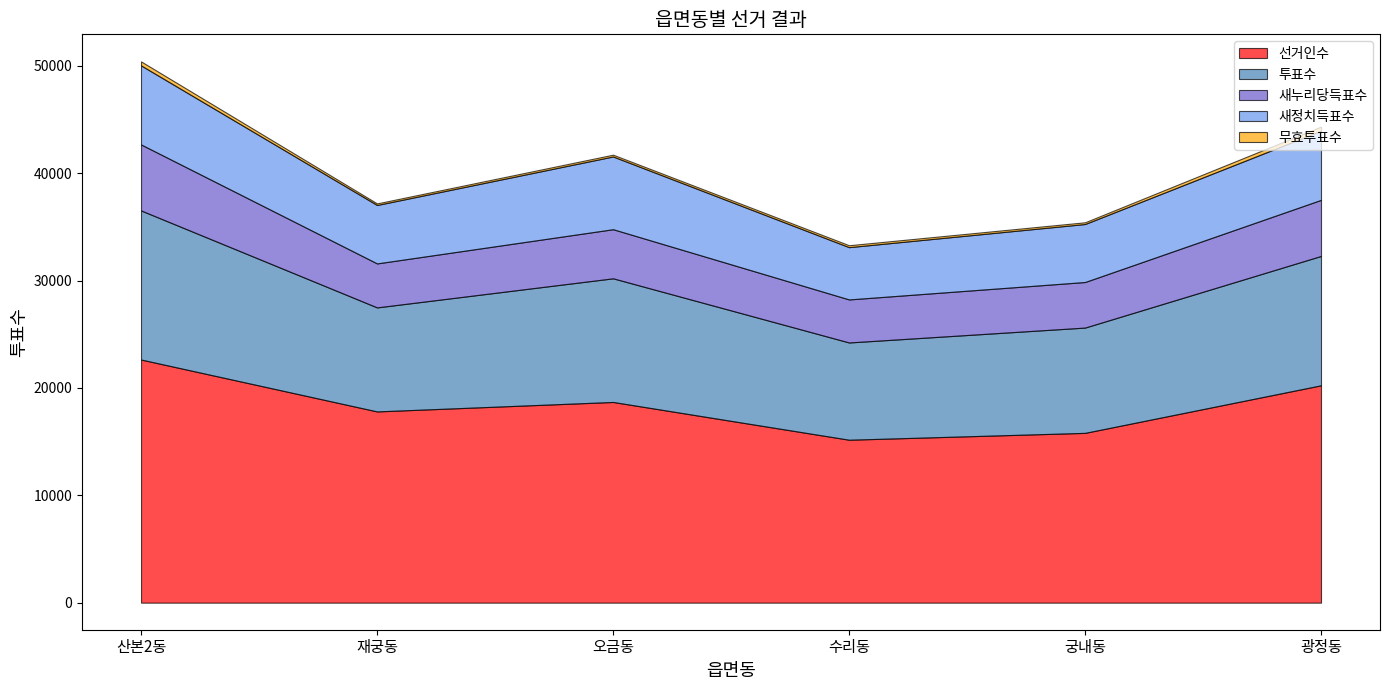

What is the difference between the maximum and minimum values in the 새정치득표수 series?

2494